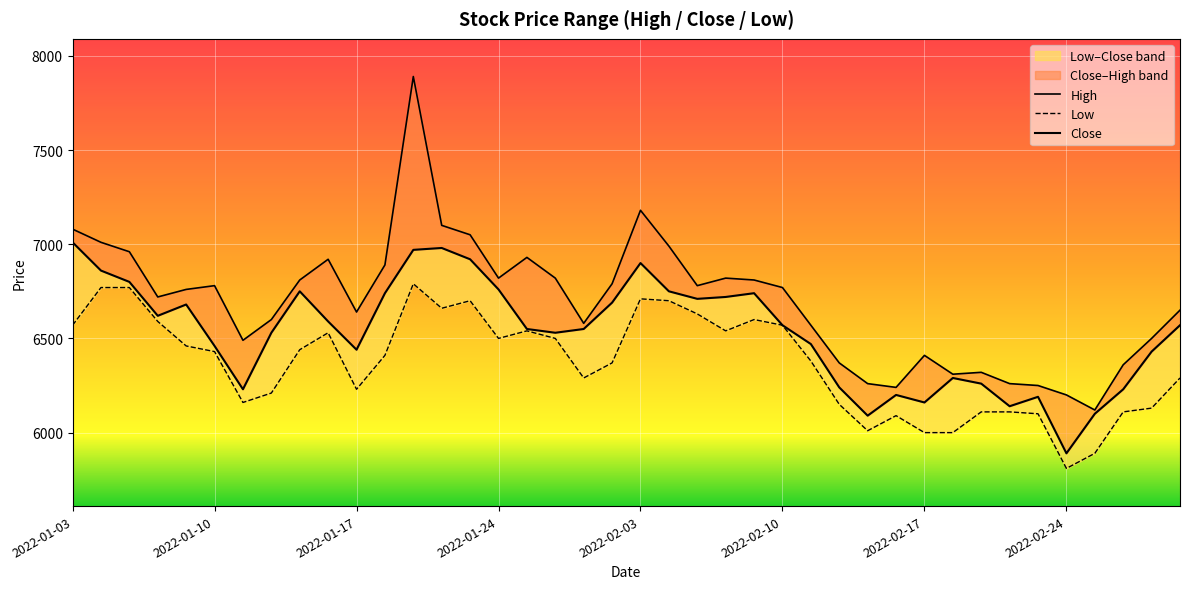

What is the sum of the Low values at 2022-02-03 and 19?

12830